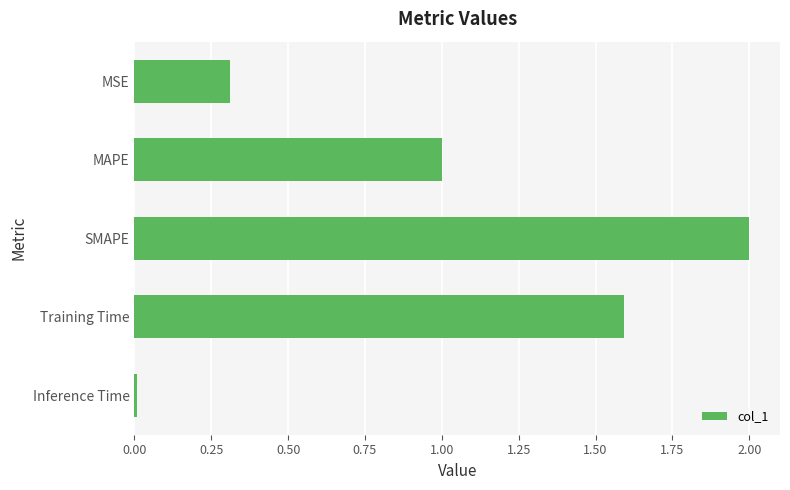

How many bars are there in total?

5